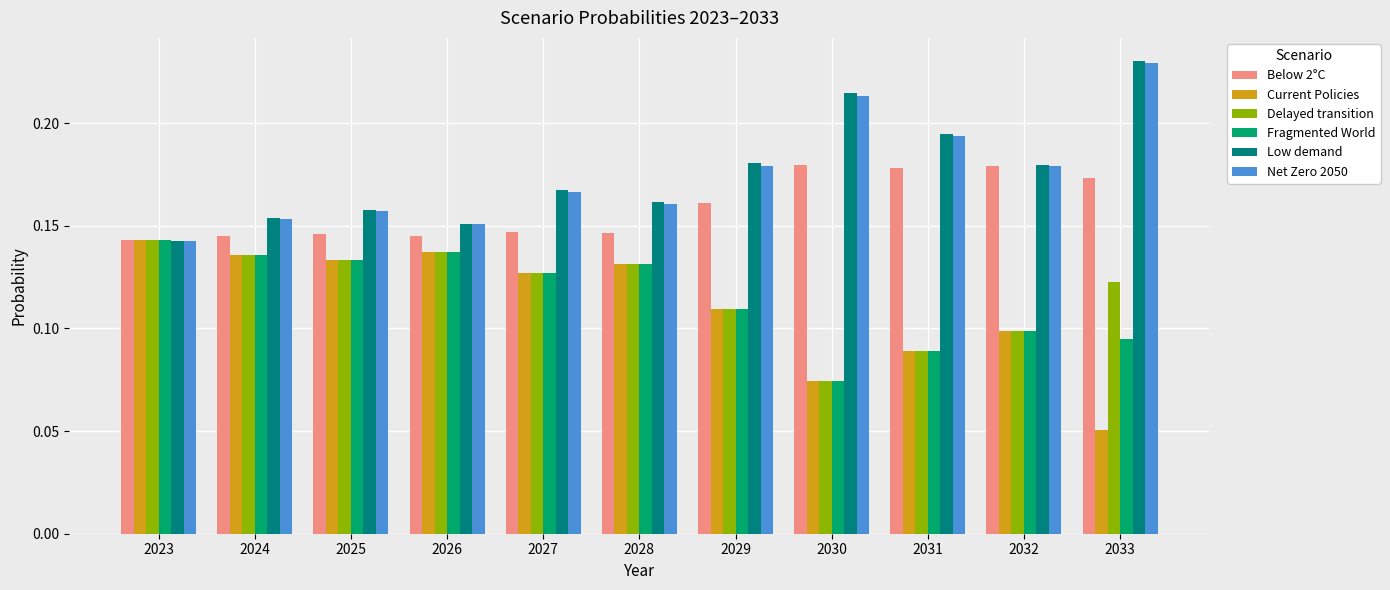

What is the total value across all series at 2031?

0.8